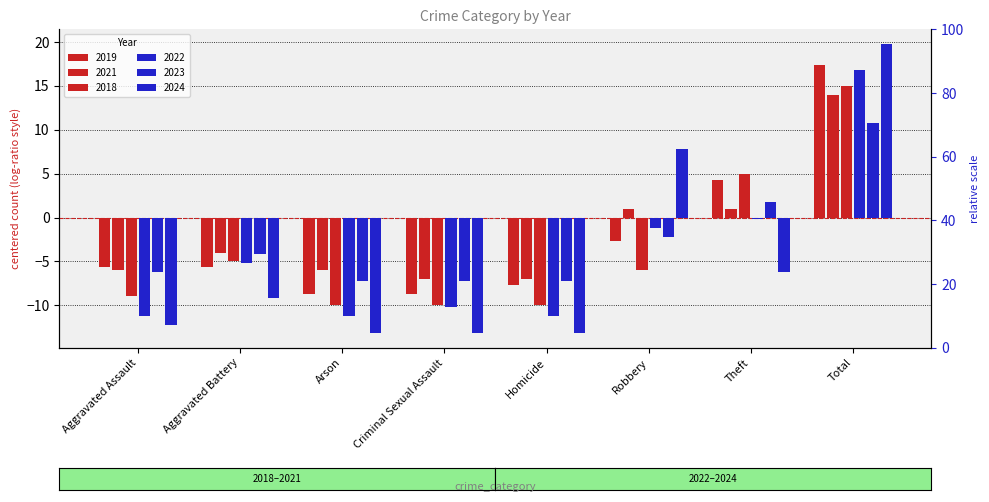

What is the smallest value displayed?

-13.2